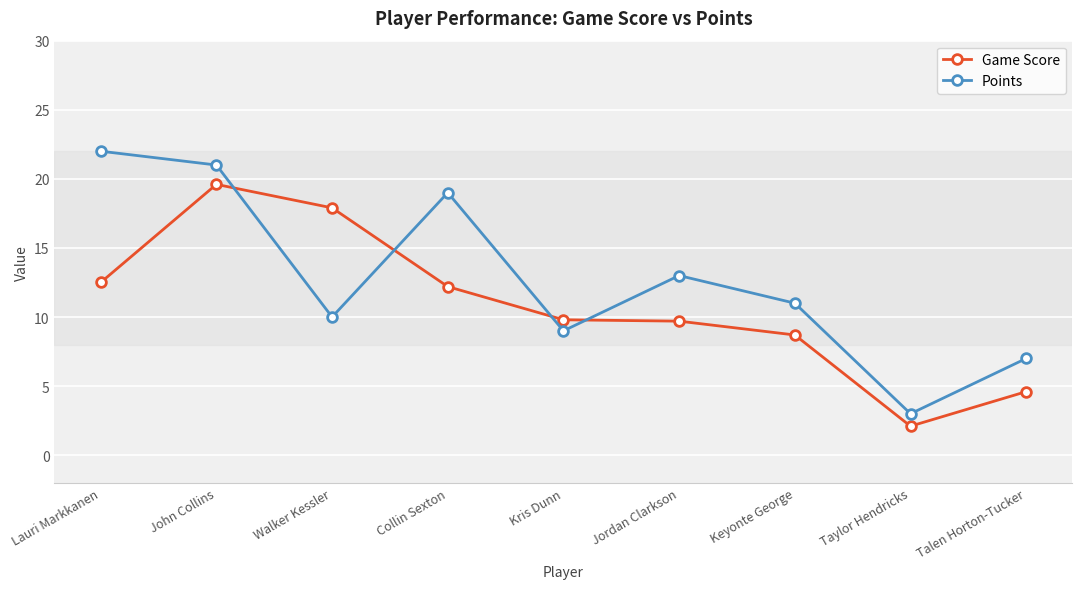

Where is the first local minimum for Points?

Walker Kessler